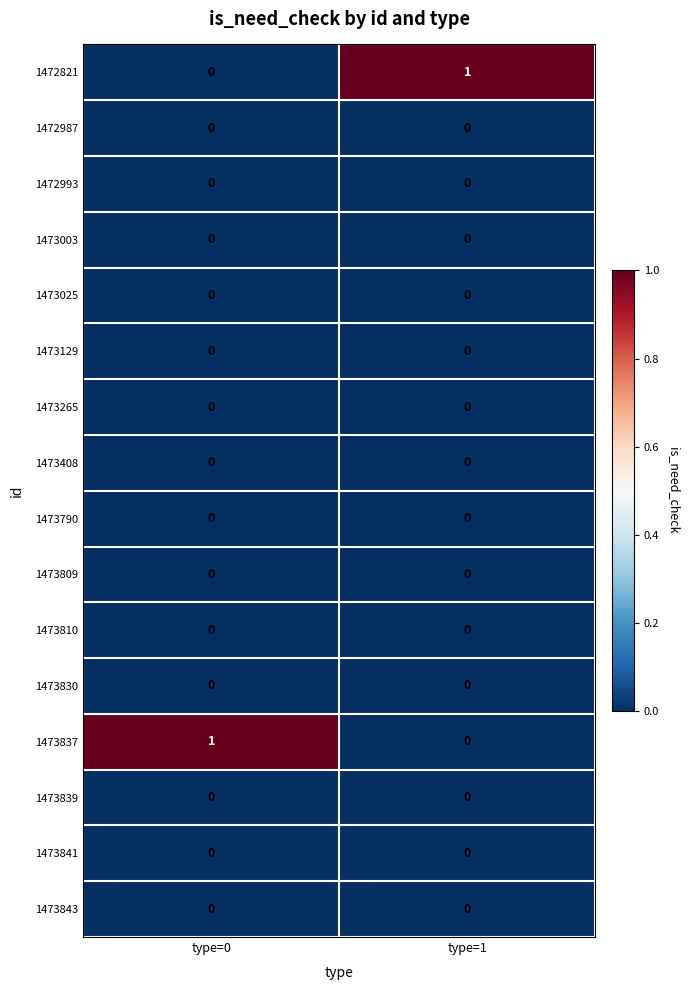

The 1473790 series shows 0 at type=1. True or false?

True